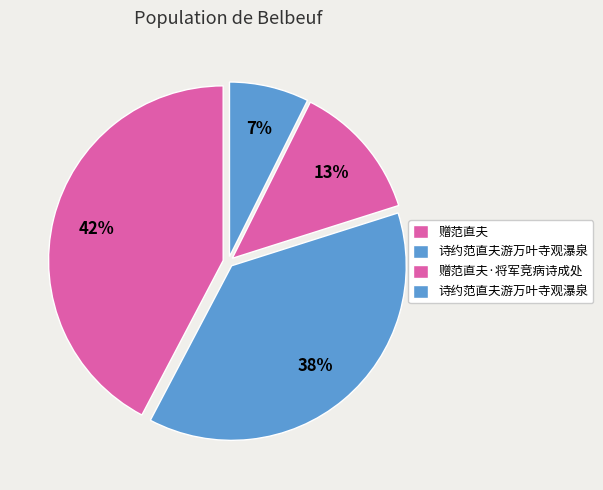

Count the number of slices in the pie.

4